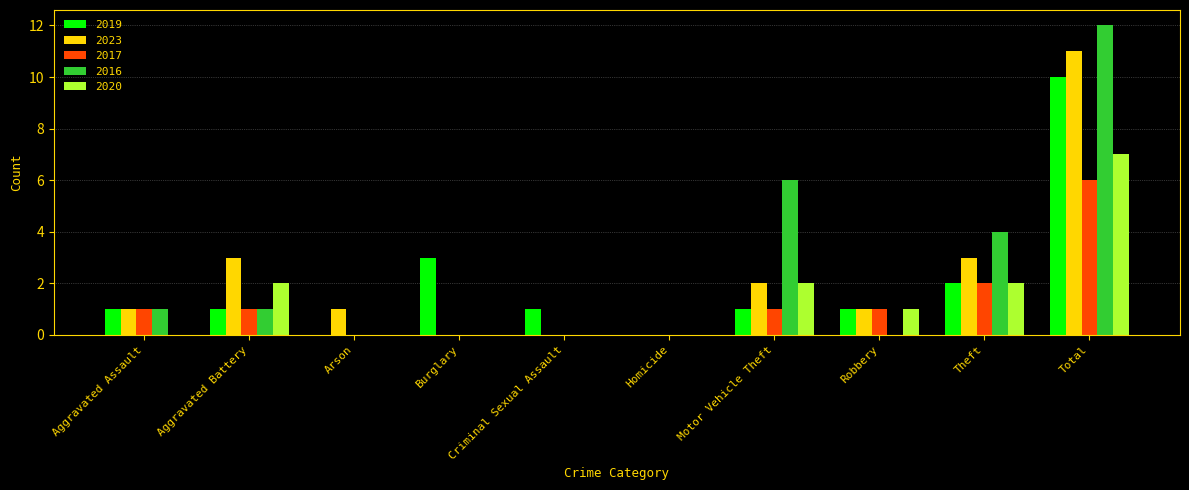

Which series has the widest spread of values?

2016